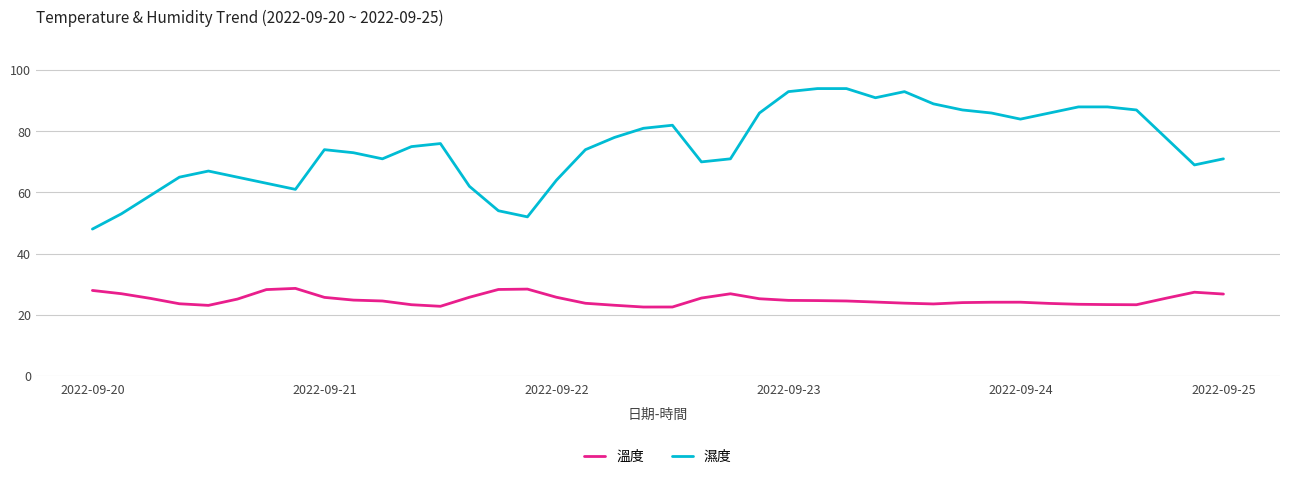

What is the difference between the maximum and second lowest values in the 溫度 series?

6.1